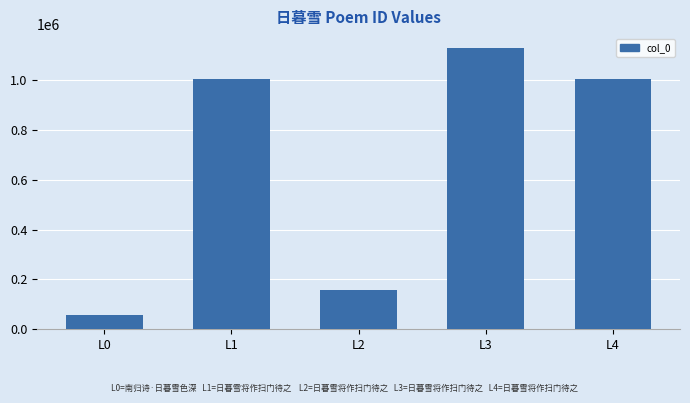

How many data points are less than 1005163?

2